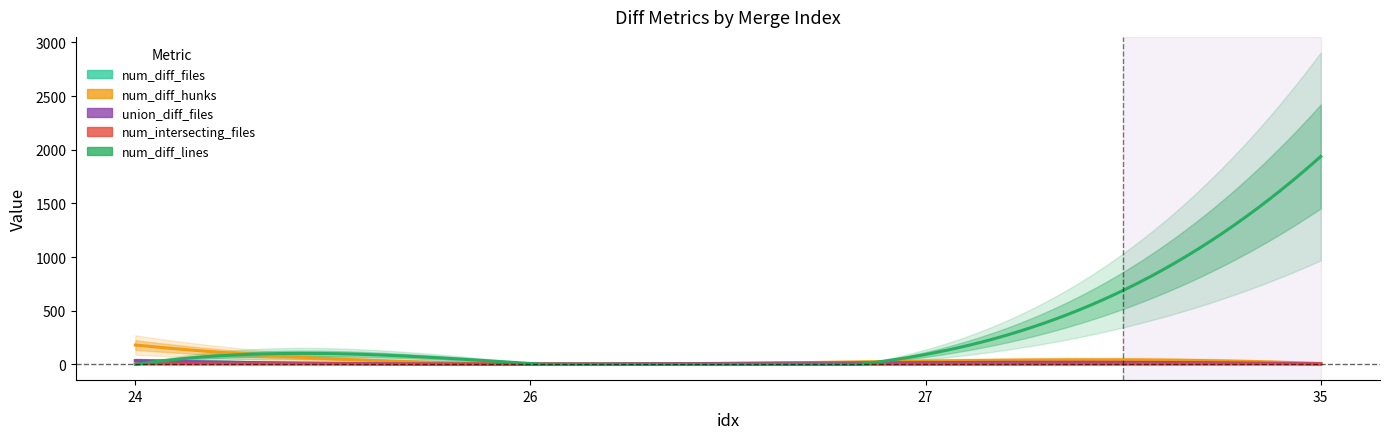

What is the difference between the highest and lowest values at 24?

180